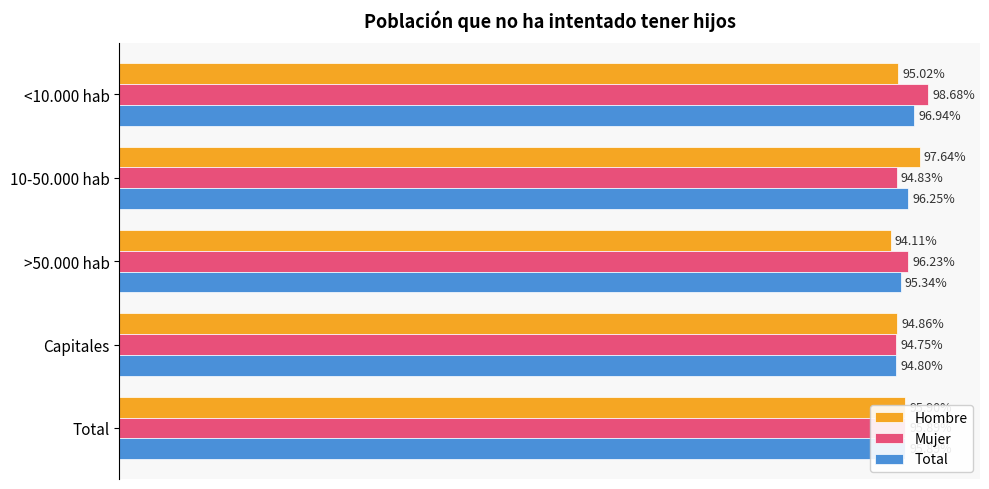

What are all the series names shown in the legend?

Hombre, Mujer, Total